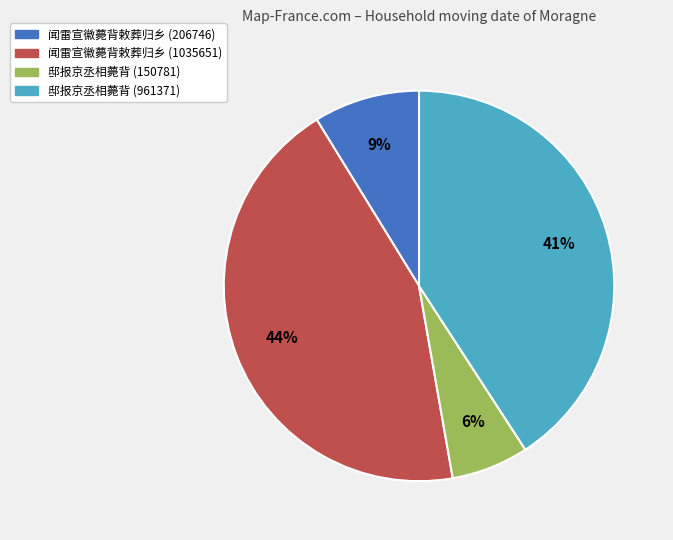

To the nearest percent, what percentage of the pie is 闻雷宣徽薨背敕葬归乡 (206746)?

9%